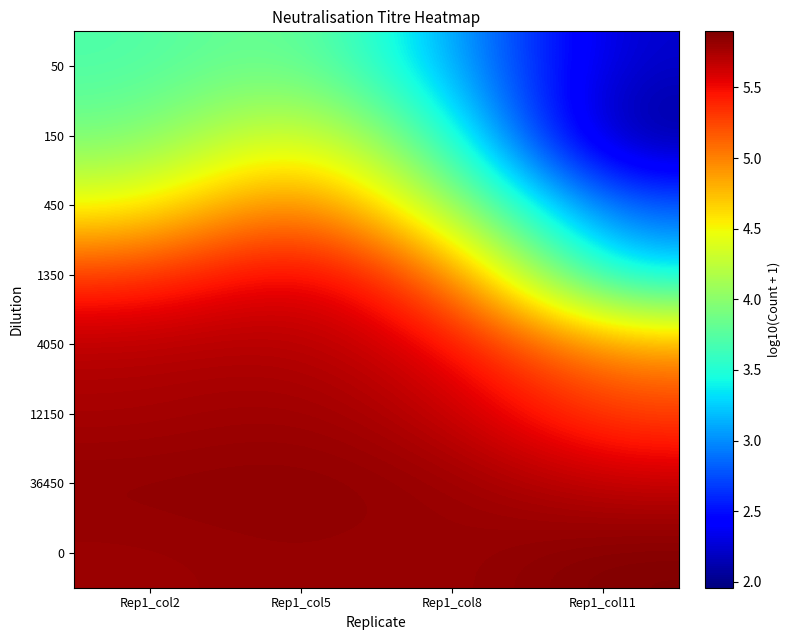

What is the total value across all series at Rep1_col2?

40.4